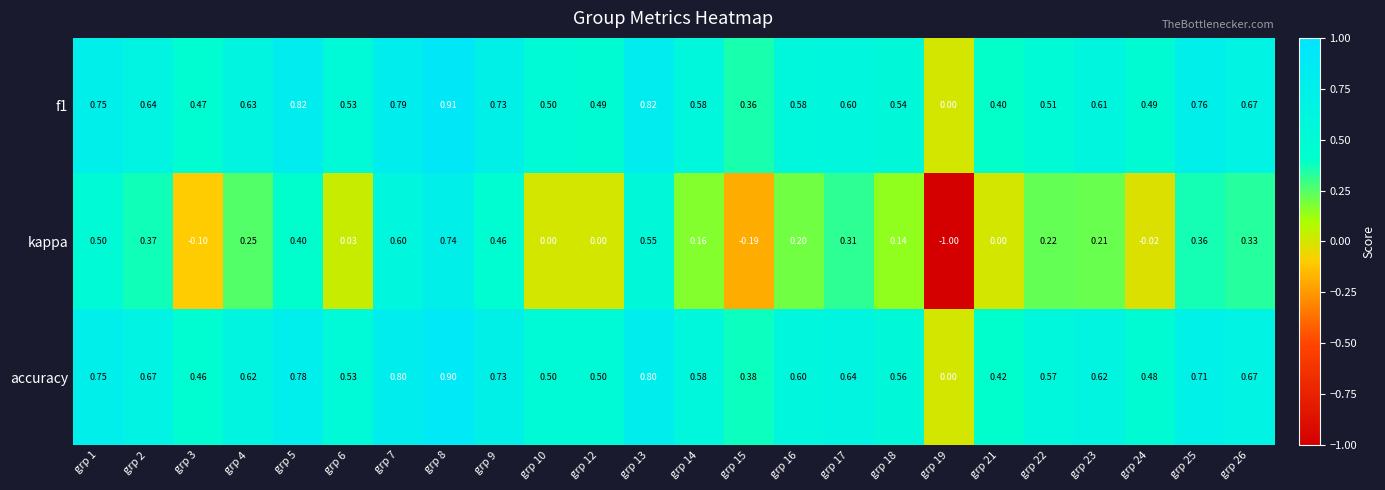

Which series has the largest total across all categories?

accuracy